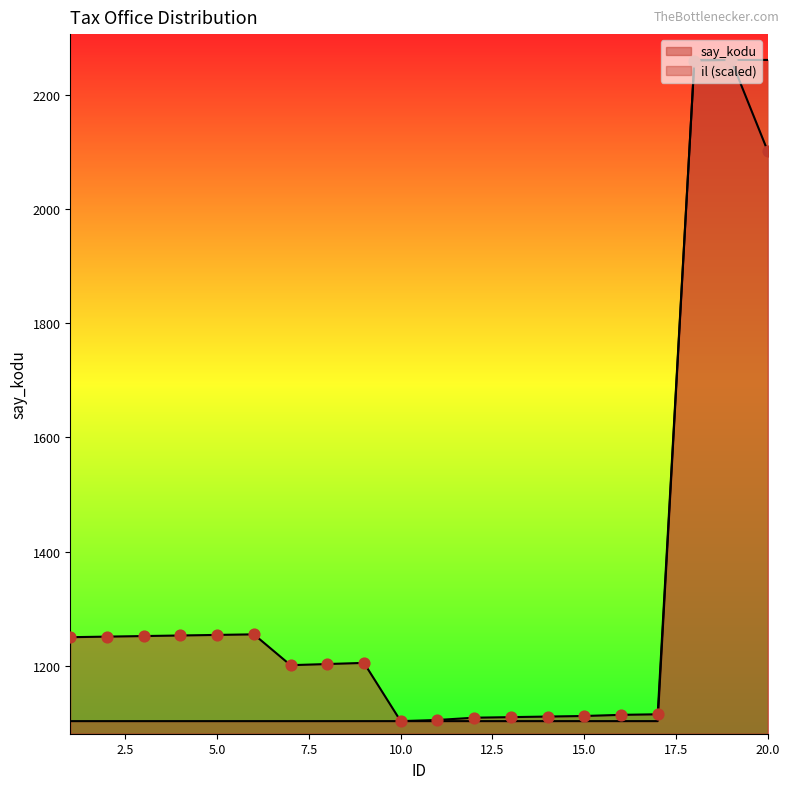

Which series has the largest total across all categories?

say_kodu